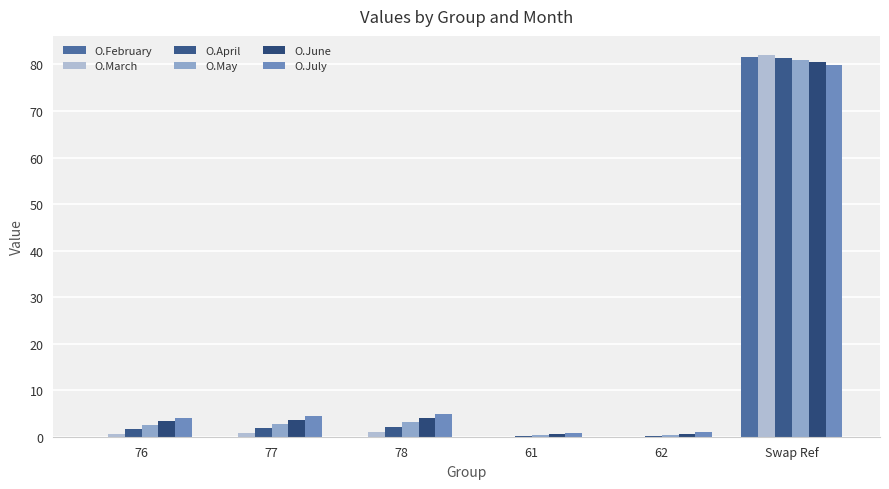

How many series are shown in this chart?

6